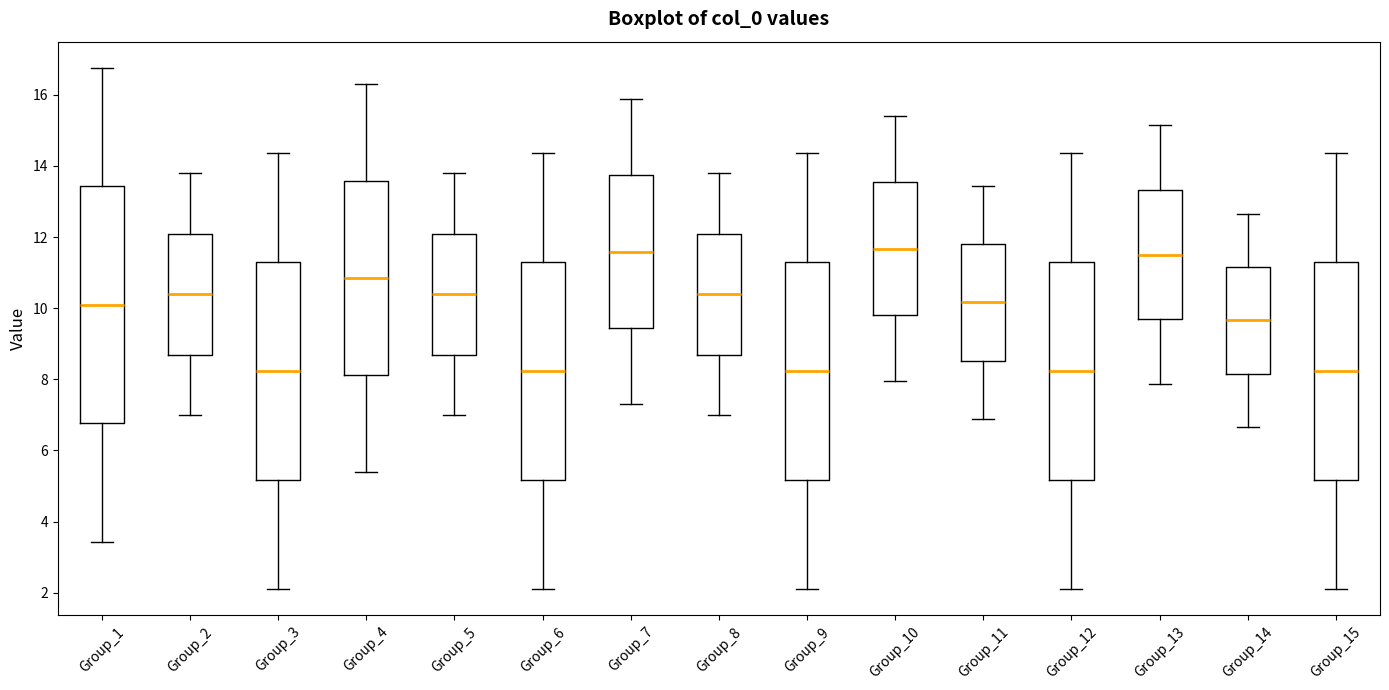

Reading left to right, transcribe this box plot: for each box, give where its median line is, the range the box spans, and where its two whiskers end, as read against the y-axis. The values are not printed on the chart, so give them approximately, as read against the axis.

Group_1: median 10.0, box 6.8 to 13.4, whiskers 3.4 to 16.8
Group_2: median 10.4, box 8.6 to 12.0, whiskers 7.0 to 13.8
Group_3: median 8.2, box 5.2 to 11.2, whiskers 2.0 to 14.4
Group_4: median 10.8, box 8.2 to 13.6, whiskers 5.4 to 16.4
Group_5: median 10.4, box 8.6 to 12.0, whiskers 7.0 to 13.8
Group_6: median 8.2, box 5.2 to 11.2, whiskers 2.0 to 14.4
Group_7: median 11.6, box 9.4 to 13.8, whiskers 7.4 to 15.8
Group_8: median 10.4, box 8.6 to 12.0, whiskers 7.0 to 13.8
Group_9: median 8.2, box 5.2 to 11.2, whiskers 2.0 to 14.4
Group_10: median 11.6, box 9.8 to 13.6, whiskers 8.0 to 15.4
Group_11: median 10.2, box 8.6 to 11.8, whiskers 6.8 to 13.4
Group_12: median 8.2, box 5.2 to 11.2, whiskers 2.0 to 14.4
Group_13: median 11.6, box 9.6 to 13.4, whiskers 7.8 to 15.2
Group_14: median 9.6, box 8.2 to 11.2, whiskers 6.6 to 12.6
Group_15: median 8.2, box 5.2 to 11.2, whiskers 2.0 to 14.4